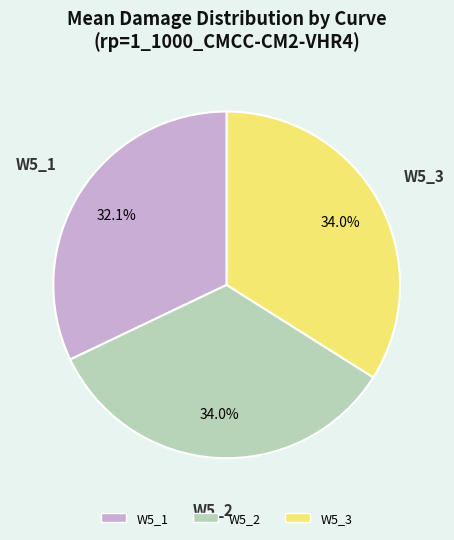

What percentage do W5_2 and W5_1 together represent?

66.0%